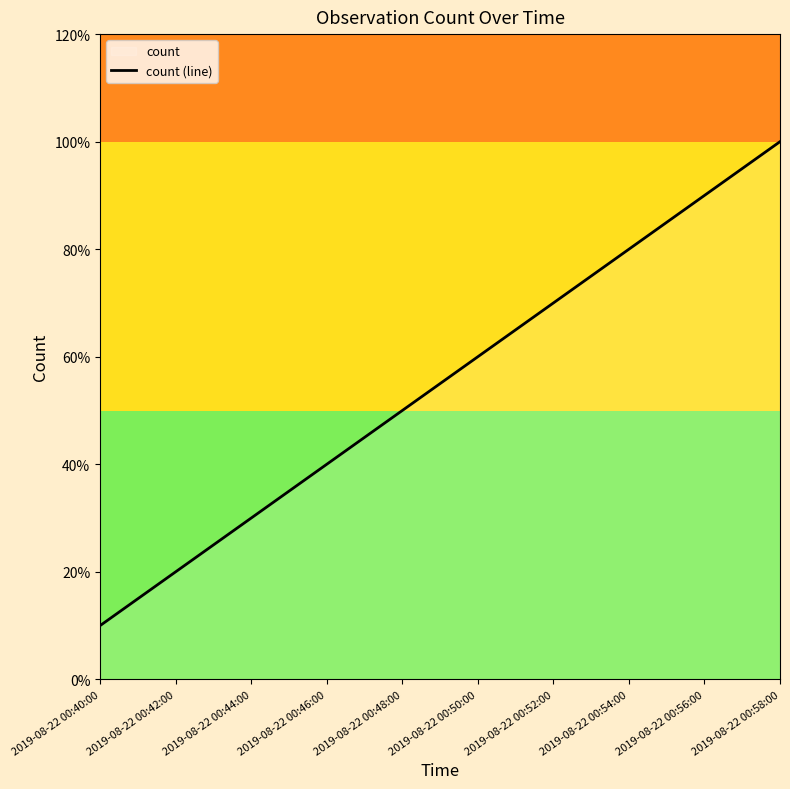

Does the chart display data point markers on the line(s)?

No